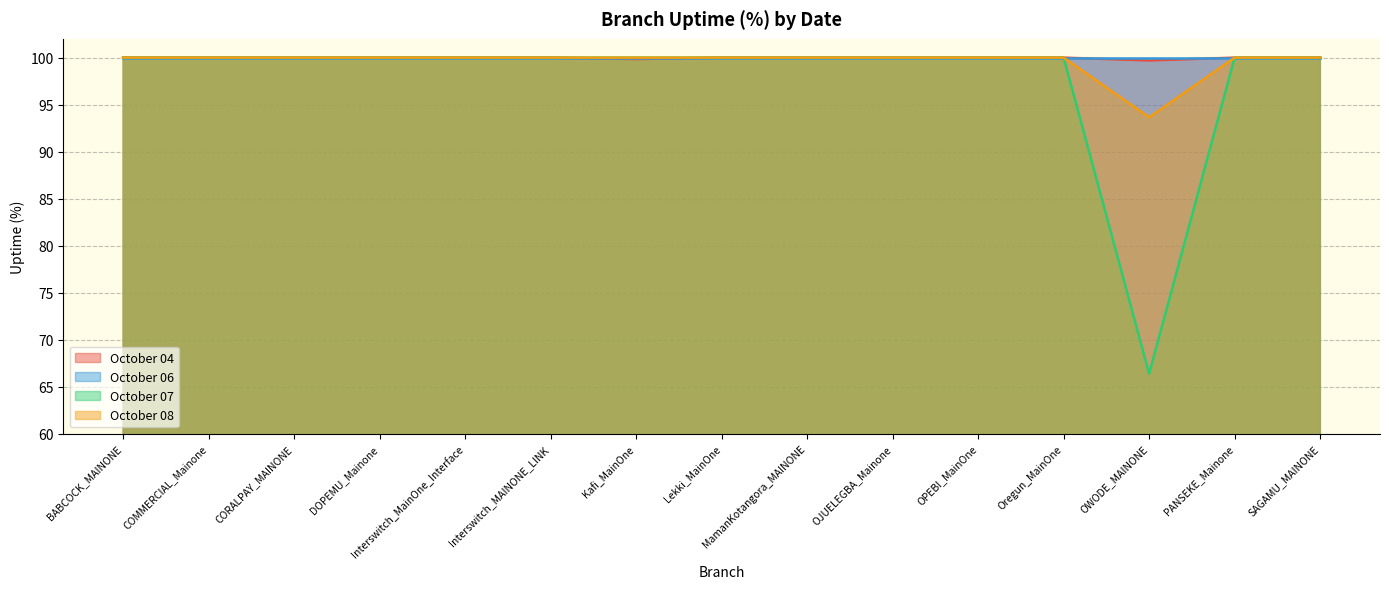

What are all the series names shown in the legend?

October 04, October 06, October 07, October 08